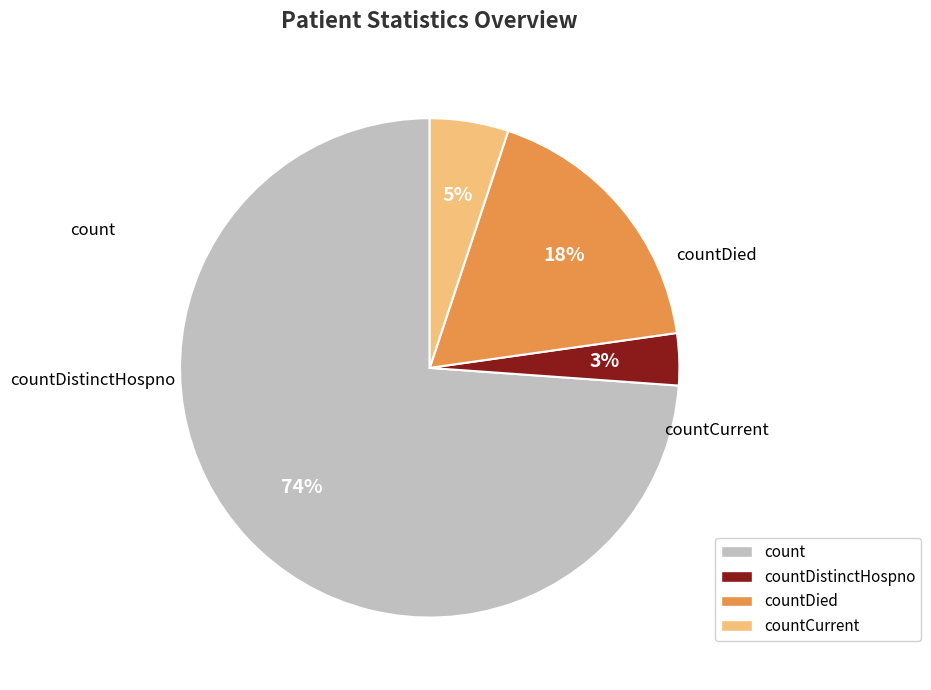

Is there any slice that represents more than half of the pie?

Yes